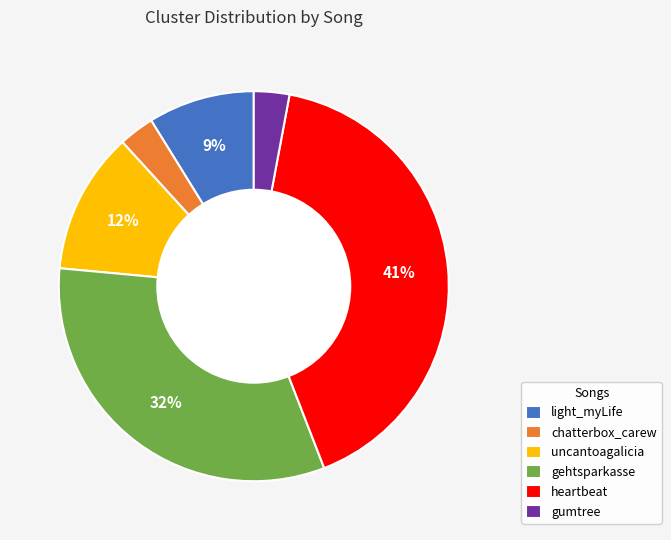

Approximately how many times larger is the value at chatterbox_carew compared to light_myLife?

0.3